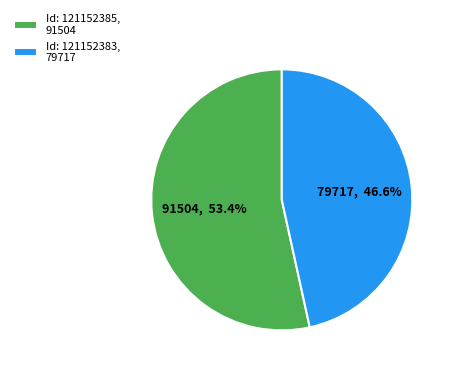

Combined, what portion of the pie is Id: 121152383, 79717 and Id: 121152385, 91504?

100.0%